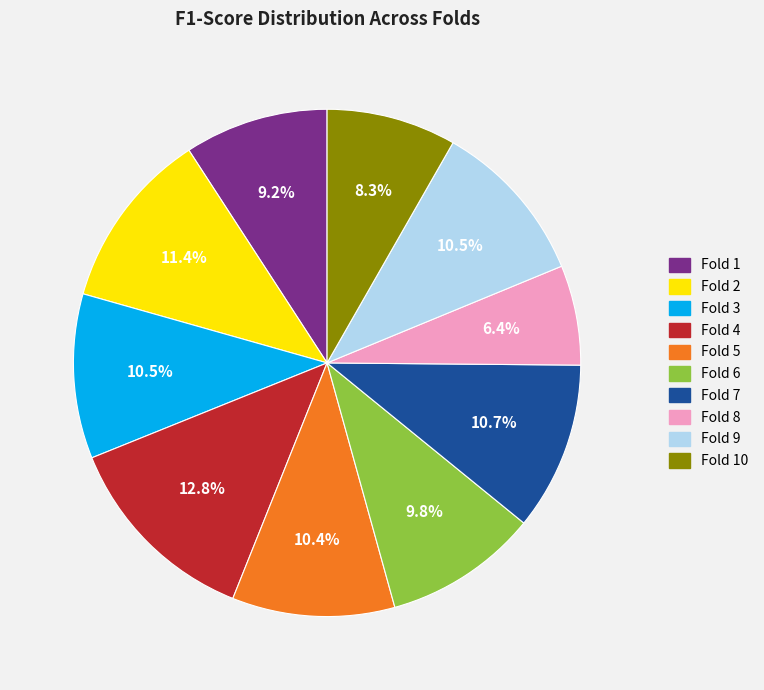

Is there any slice that represents more than half of the pie?

No